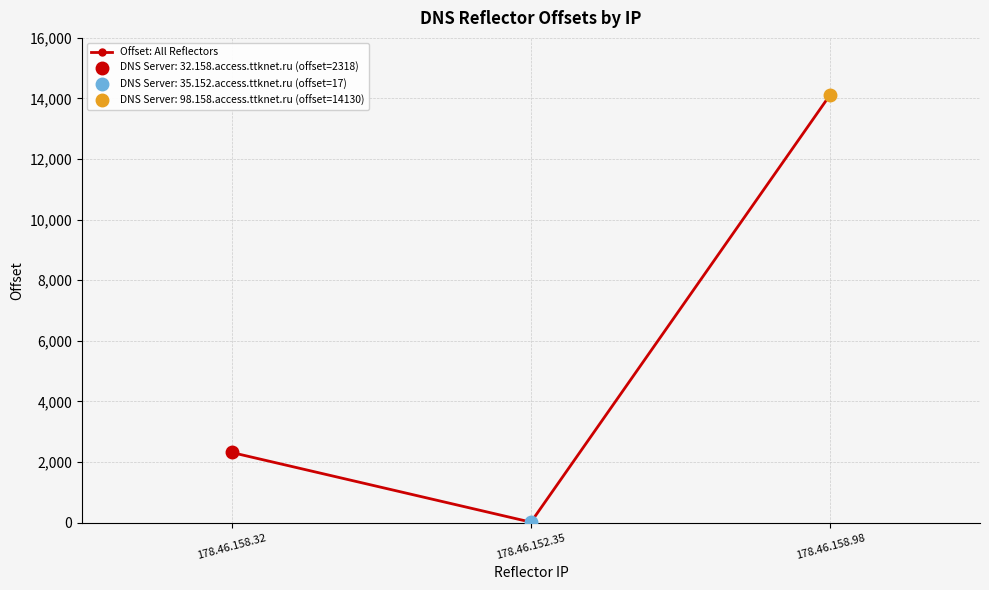

Reading left to right, what are all the values shown in this chart?

178.46.158.32=2318	178.46.152.35=17	178.46.158.98=14130